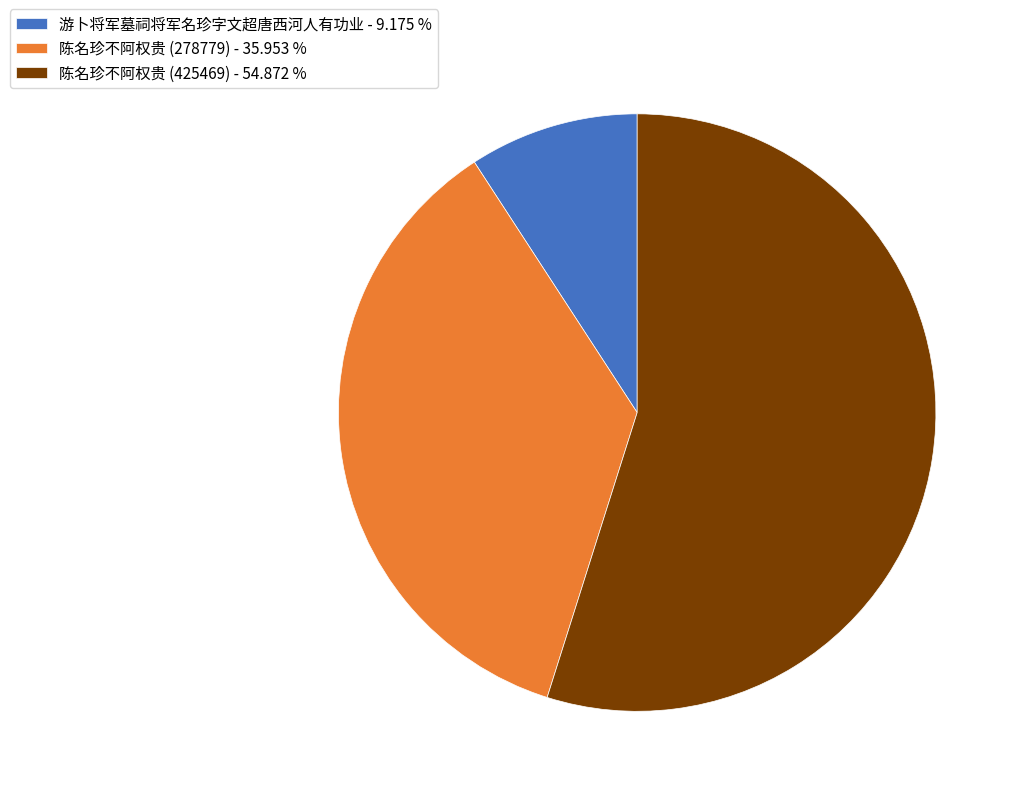

Does any single category account for the majority?

Yes